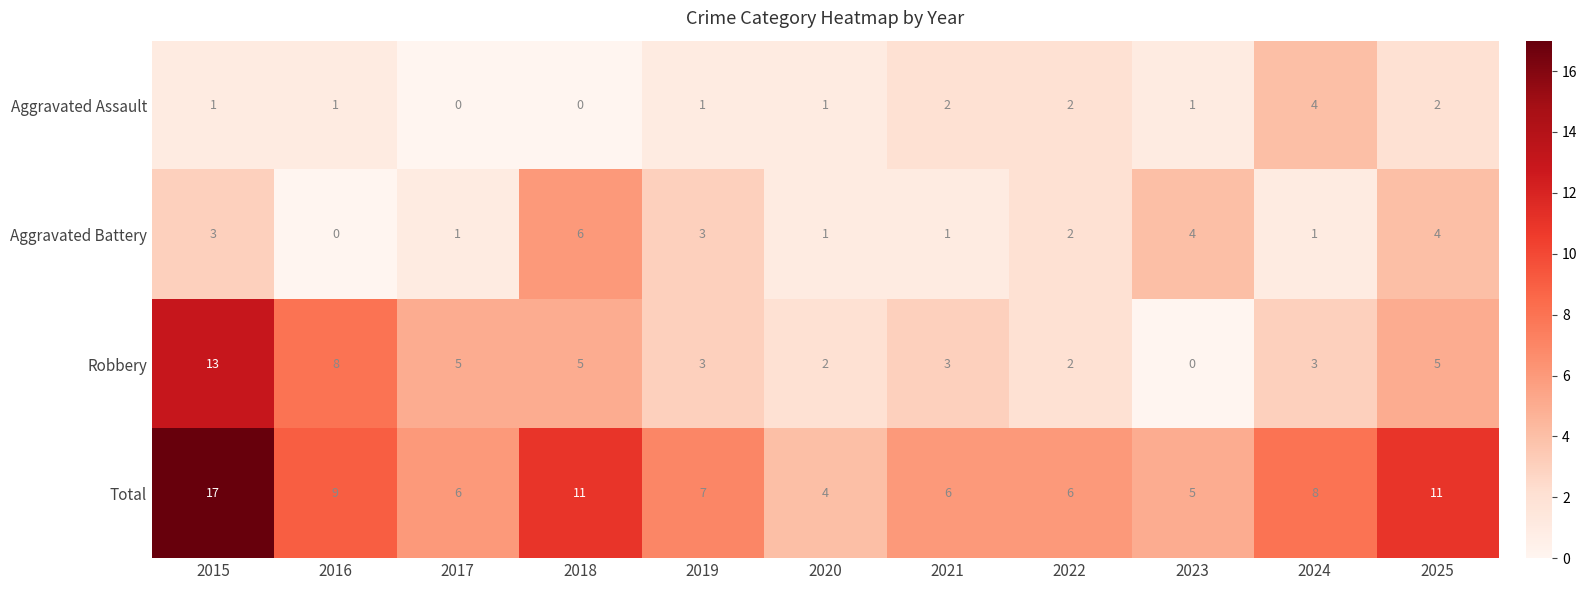

Between 2016 and 2023, which series saw the biggest shift?

Robbery